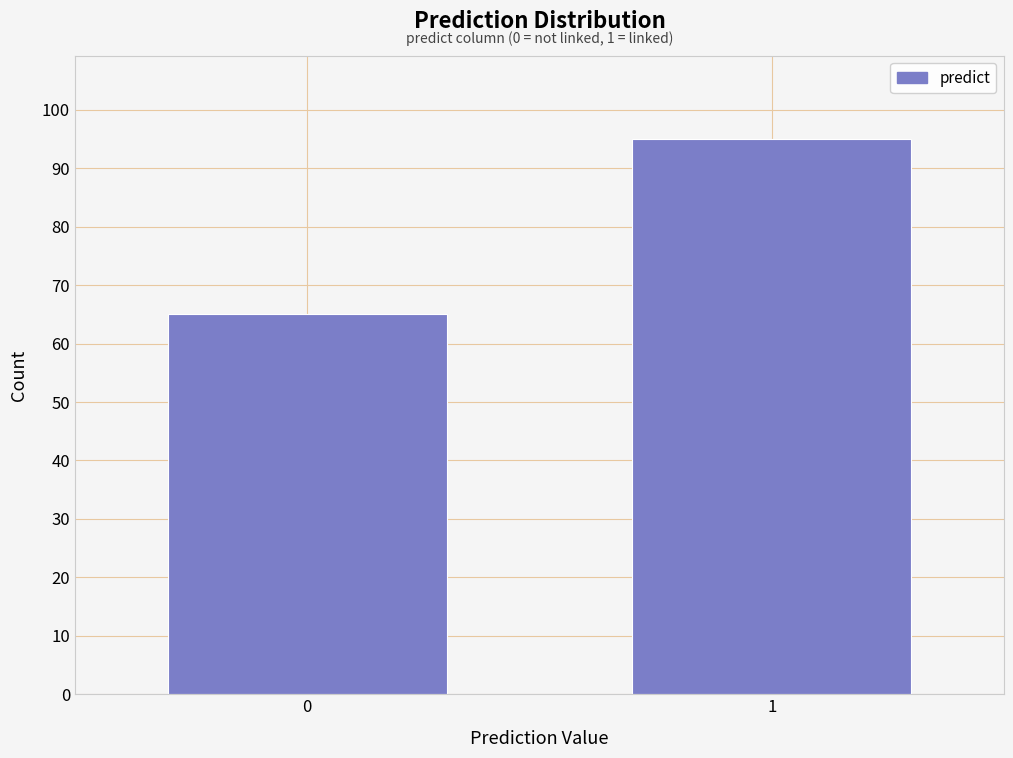

Reading left to right, transcribe all the data shown in this chart.

65	95